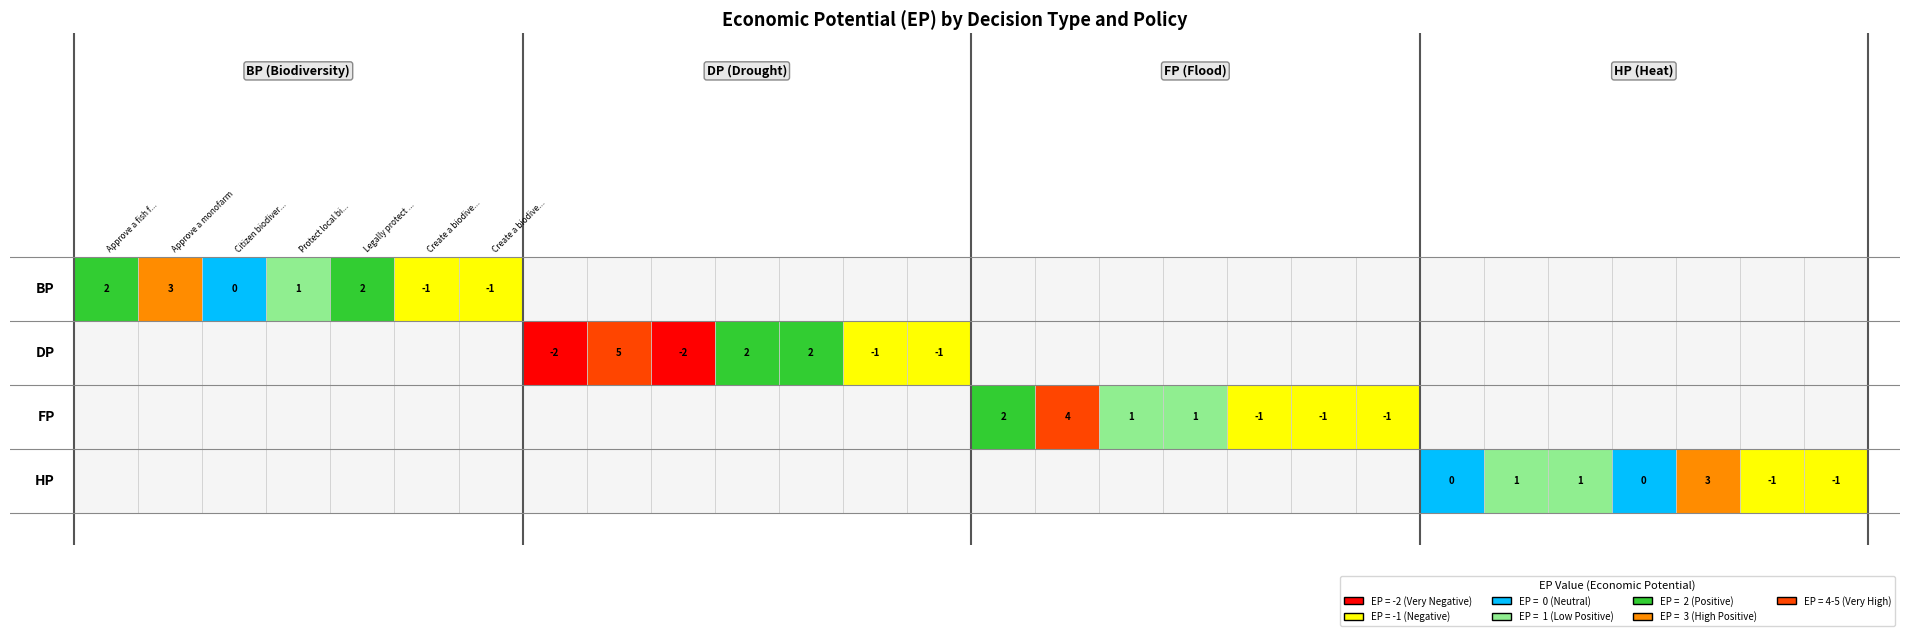

Is the value of FP at Create a biodiversity digital twin greater than the value of BP at Approve a fish farm?

No